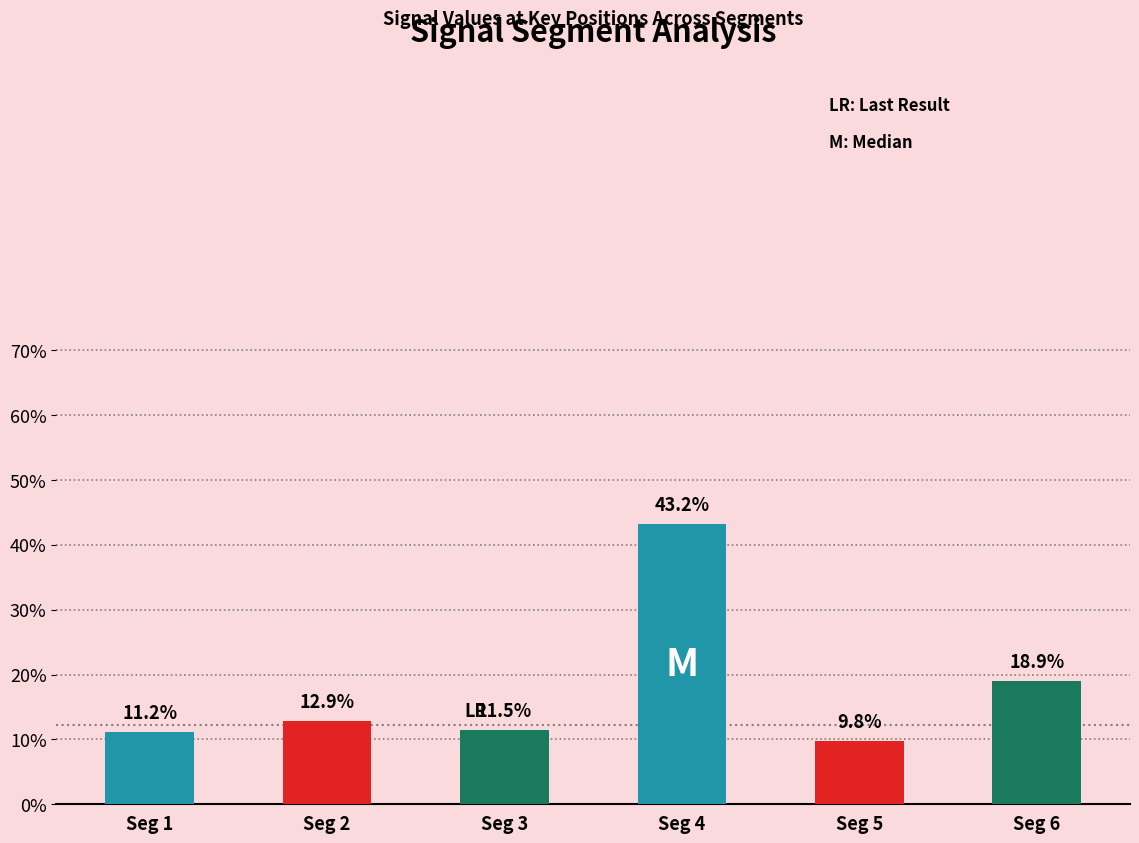

Reading right to left, transcribe all the data shown in this chart.

0.2	0.1	0.4	0.1	0.1	0.1